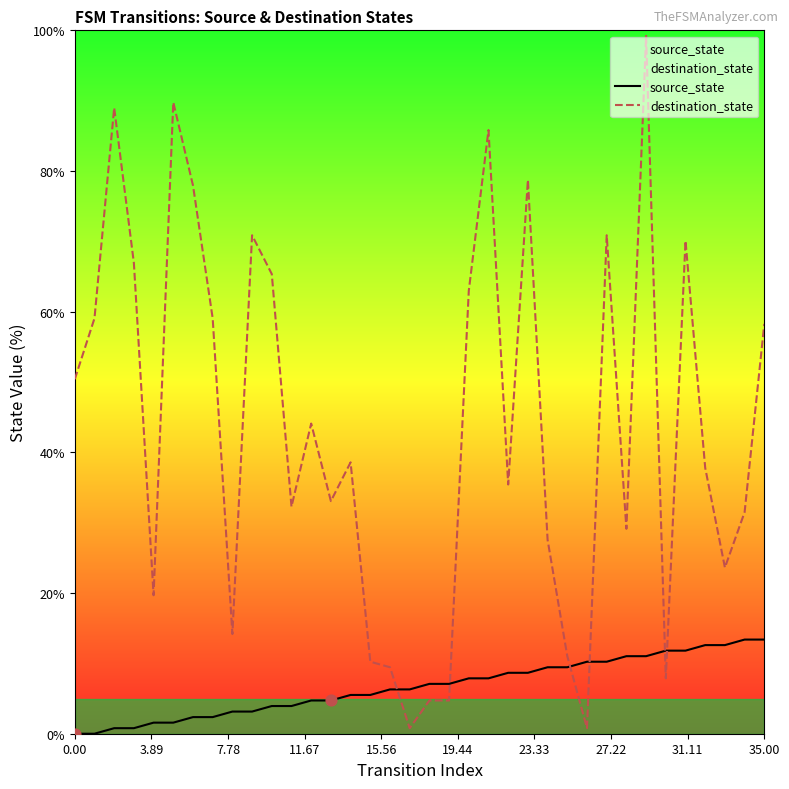

Which series reaches the maximum Y coordinate?

destination_state